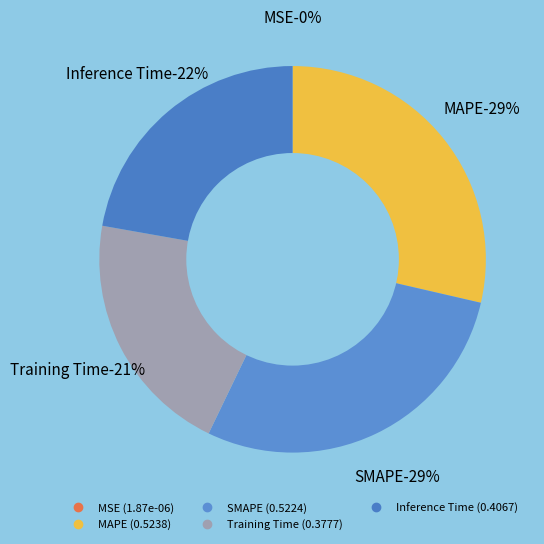

What percentage do Training Time and MAPE together represent?

49.2%